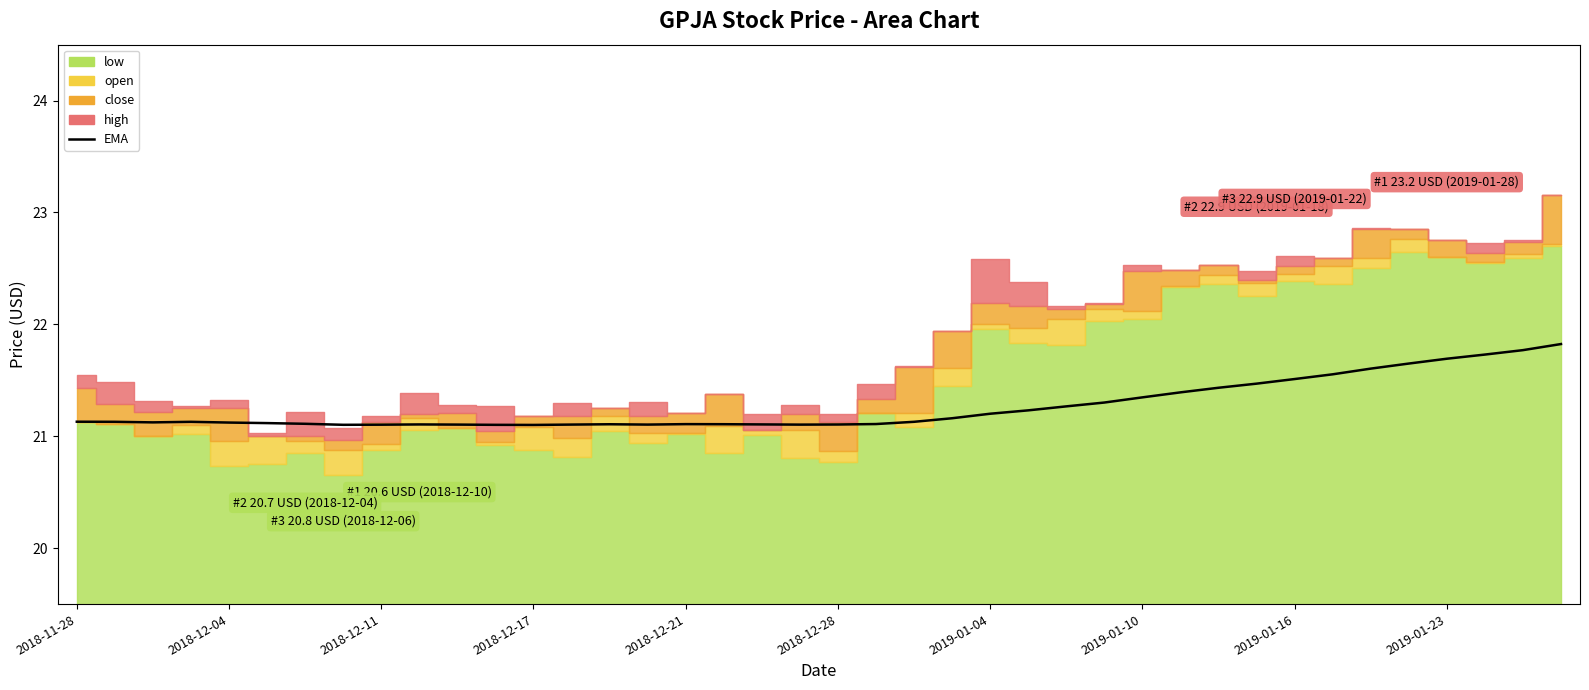

The value at 13 is 27.5. True or false?

False